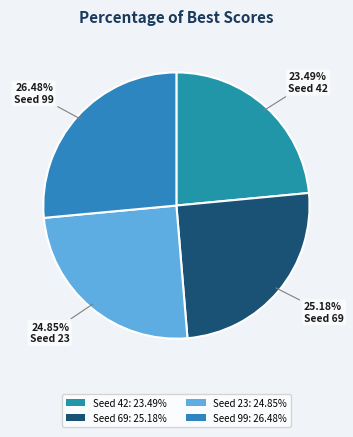

Do Seed 99 and Seed 42 together represent more than half of the pie?

No